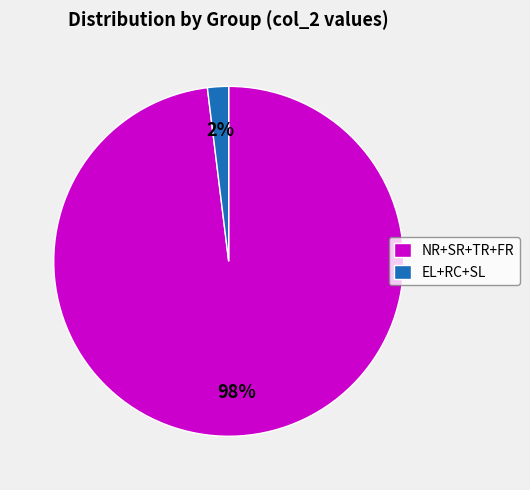

True or false: EL+RC+SL accounts for 2% of the total.

True